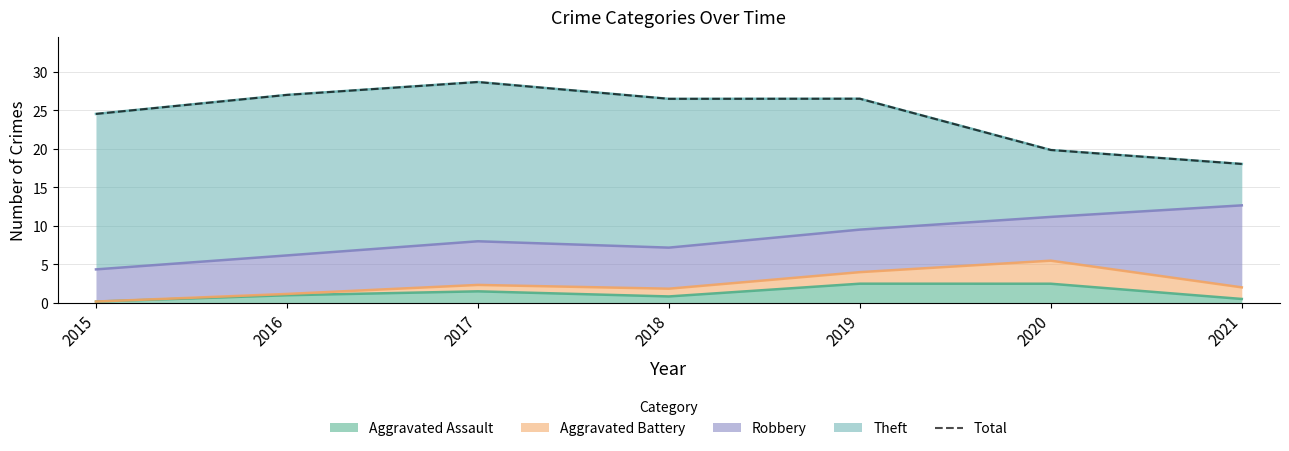

Does the chart have visible grid lines?

Yes